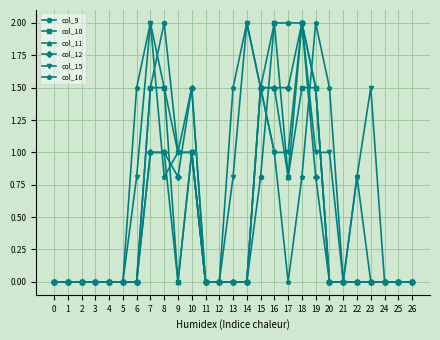

What is the difference between the maximum and minimum values in the col_11 series?

2.0